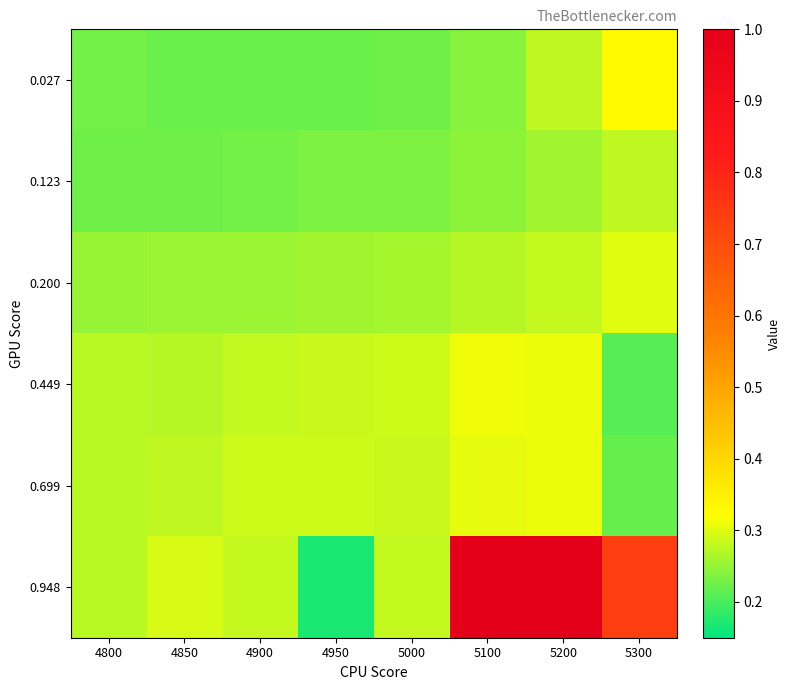

Reading right to left, what are all the values shown in this chart?

0.027: 5300=0.3	5200=0.3	5100=0.2	5000=0.2	4950=0.2	4900=0.2	4850=0.2	4800=0.2
0.123: 5300=0.3	5200=0.3	5100=0.2	5000=0.2	4950=0.2	4900=0.2	4850=0.2	4800=0.2
0.200: 5300=0.3	5200=0.3	5100=0.3	5000=0.3	4950=0.3	4900=0.3	4850=0.3	4800=0.3
0.449: 5300=0.2	5200=0.3	5100=0.3	5000=0.3	4950=0.3	4900=0.3	4850=0.3	4800=0.3
0.699: 5300=0.2	5200=0.3	5100=0.3	5000=0.3	4950=0.3	4900=0.3	4850=0.3	4800=0.3
0.948: 5300=0.7	5200=1.0	5100=1.0	5000=0.3	4950=0.2	4900=0.3	4850=0.3	4800=0.3